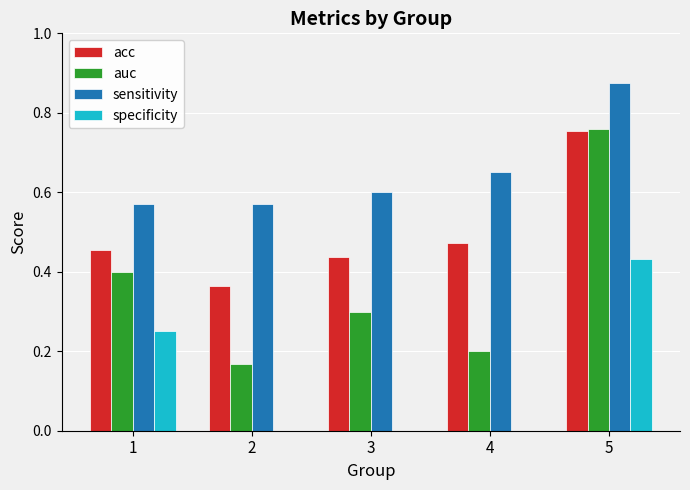

Between 2 and 3, which series saw the biggest shift?

auc